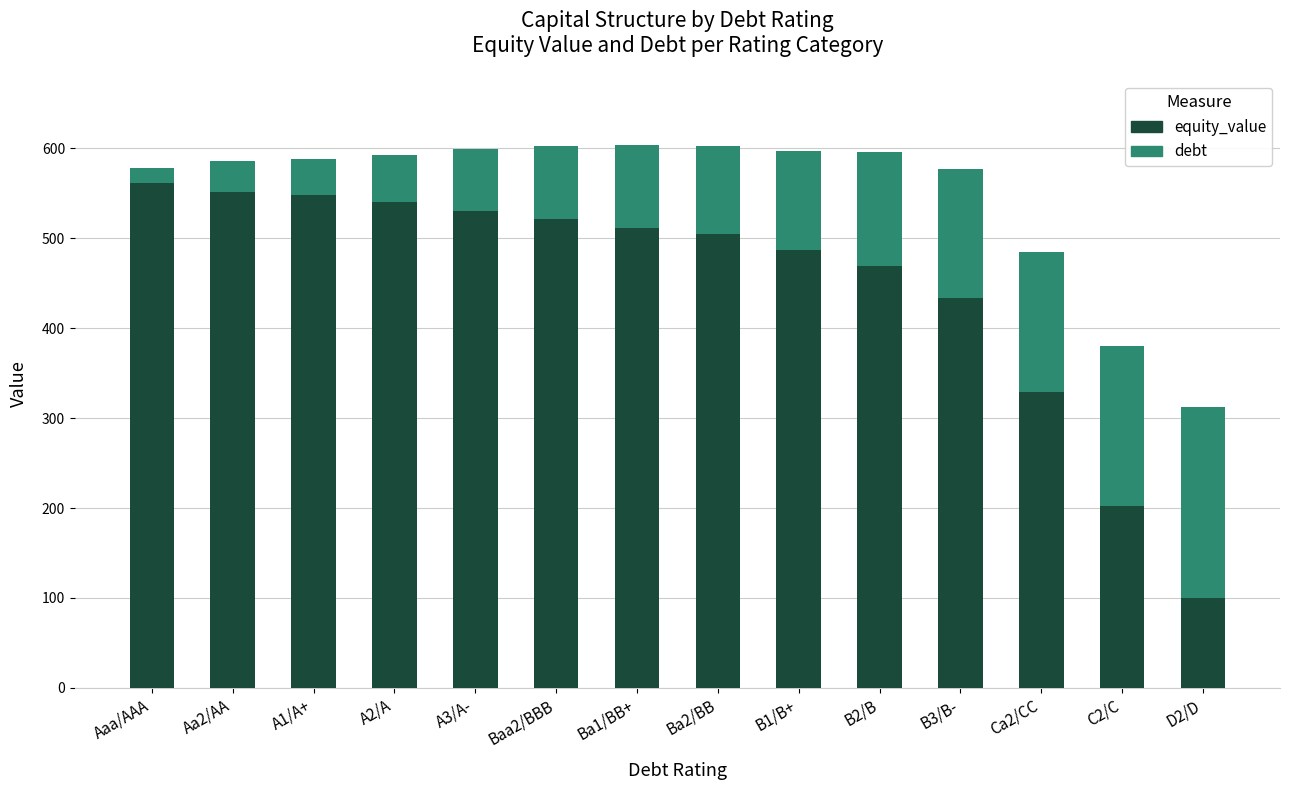

What is the total value across all series at A3/A-?

599.7